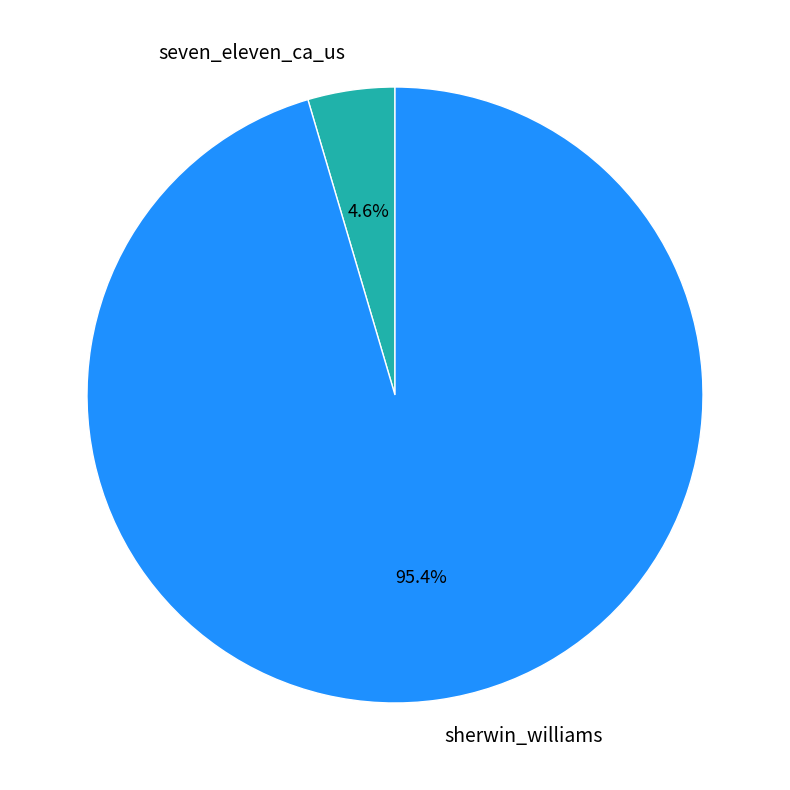

Rank the categories by value from highest to lowest.

sherwin_williams, seven_eleven_ca_us